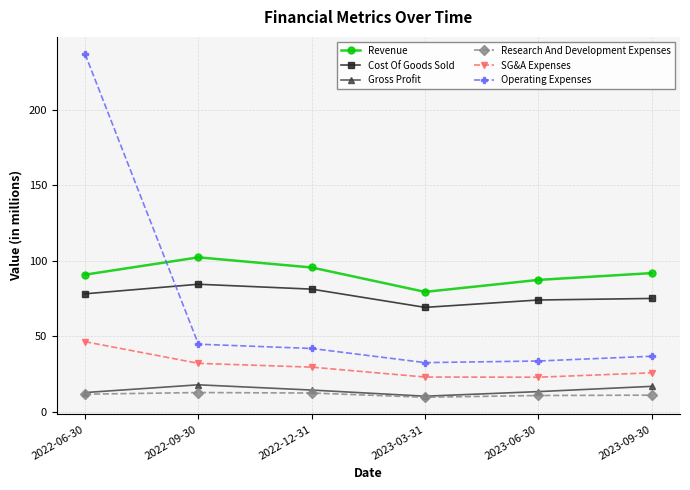

The value of Cost Of Goods Sold at 2023-03-31 is 69.1. True or false?

True